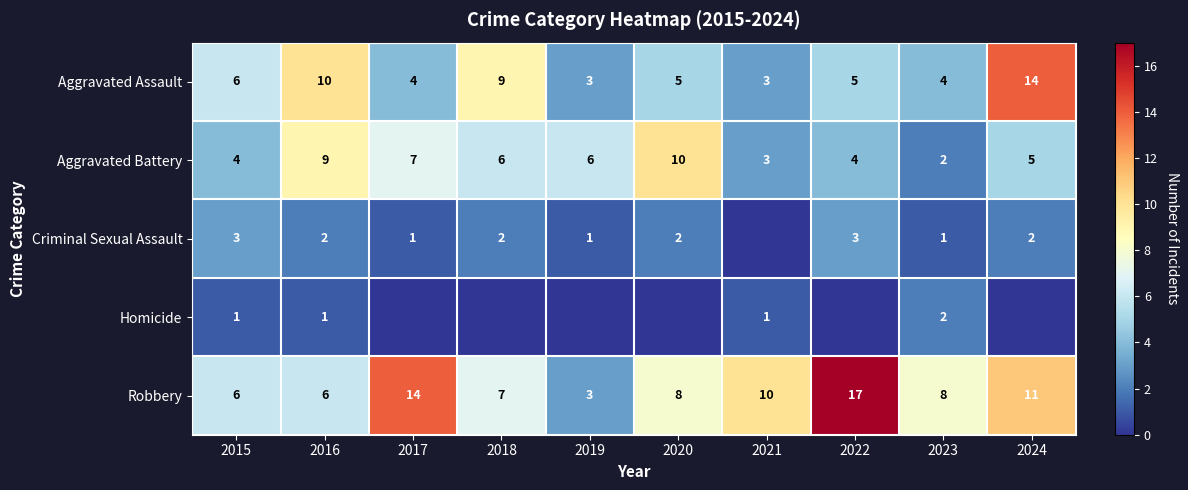

What is the highest value of the Aggravated Assault series?

14